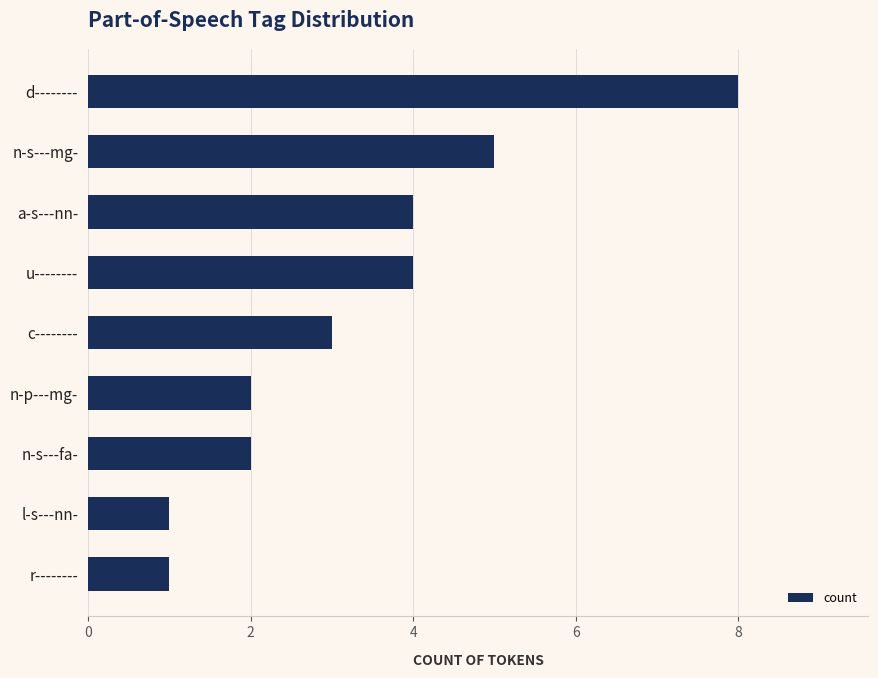

What position from the bottom is c--------?

5